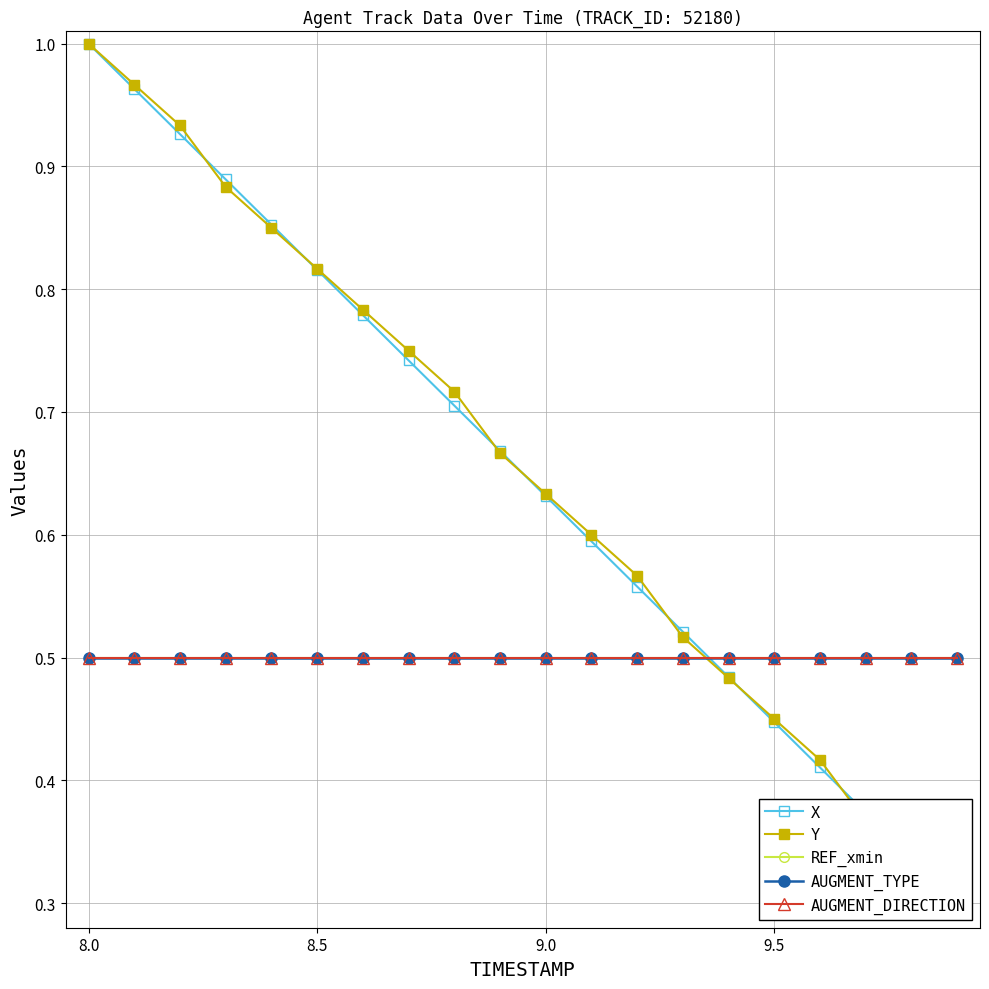

What are all the series names shown in the legend?

X, Y, REF_xmin, AUGMENT_TYPE, AUGMENT_DIRECTION